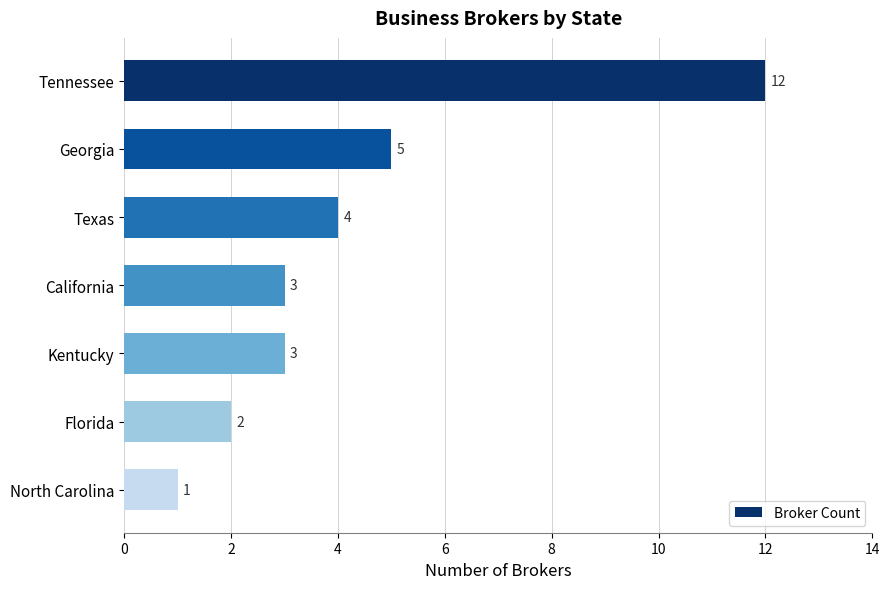

Is it true that the value at Florida is 2?

True